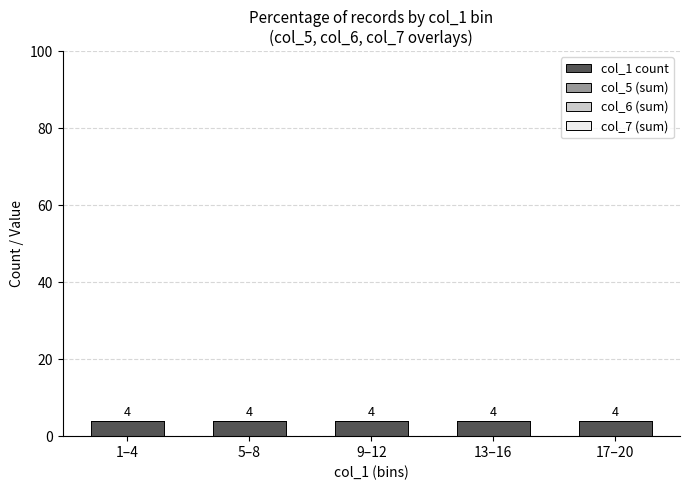

At which label does col_5 (sum) reach its peak?

1–4